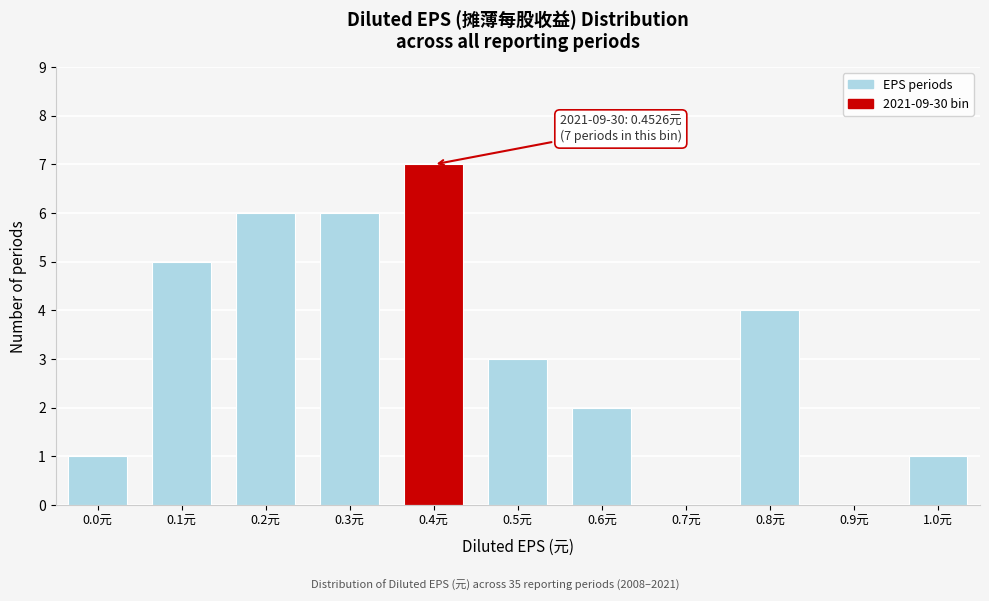

Reading right to left, transcribe all the data shown in this chart.

1.0元=1	0.9元=0	0.8元=4	0.7元=0	0.6元=2	0.5元=3	0.4元=7	0.3元=6	0.2元=6	0.1元=5	0.0元=1